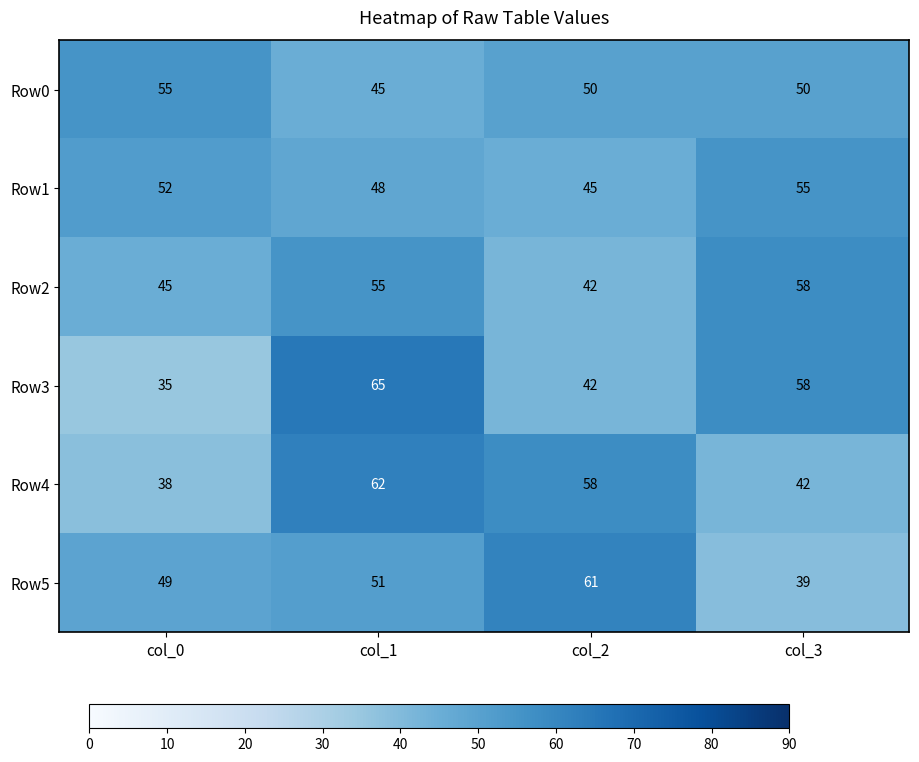

What is the approximate value of Row3 at col_0?

35